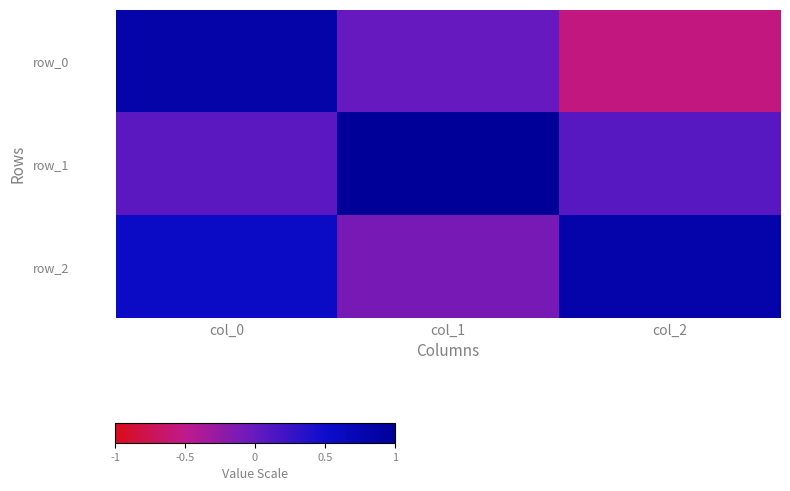

Which series has the widest spread of values?

row_0